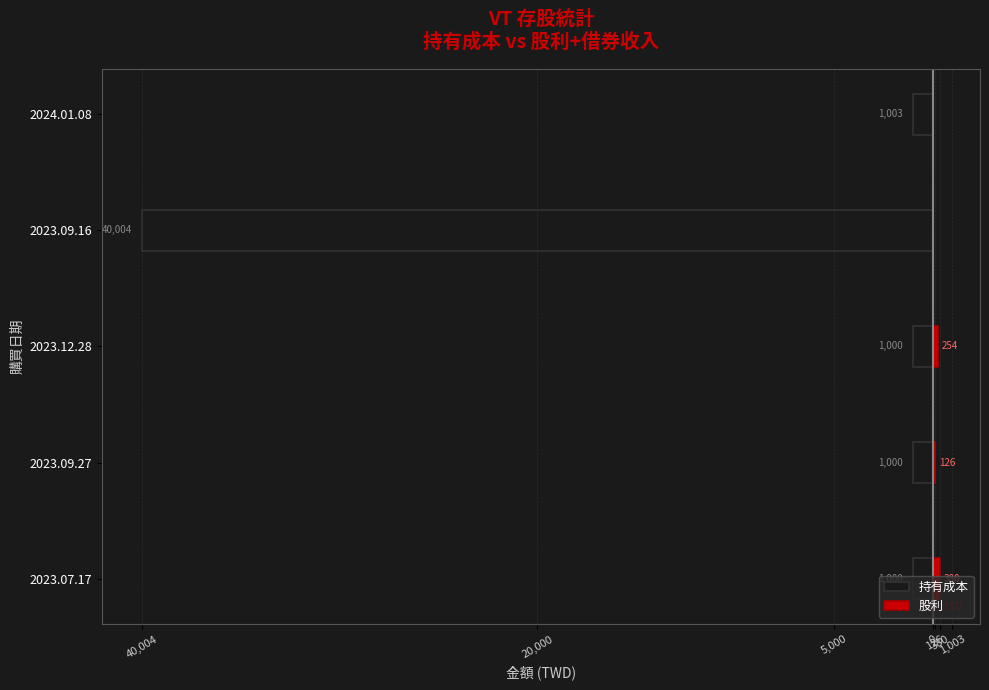

Does the chart contain stacked bars?

No